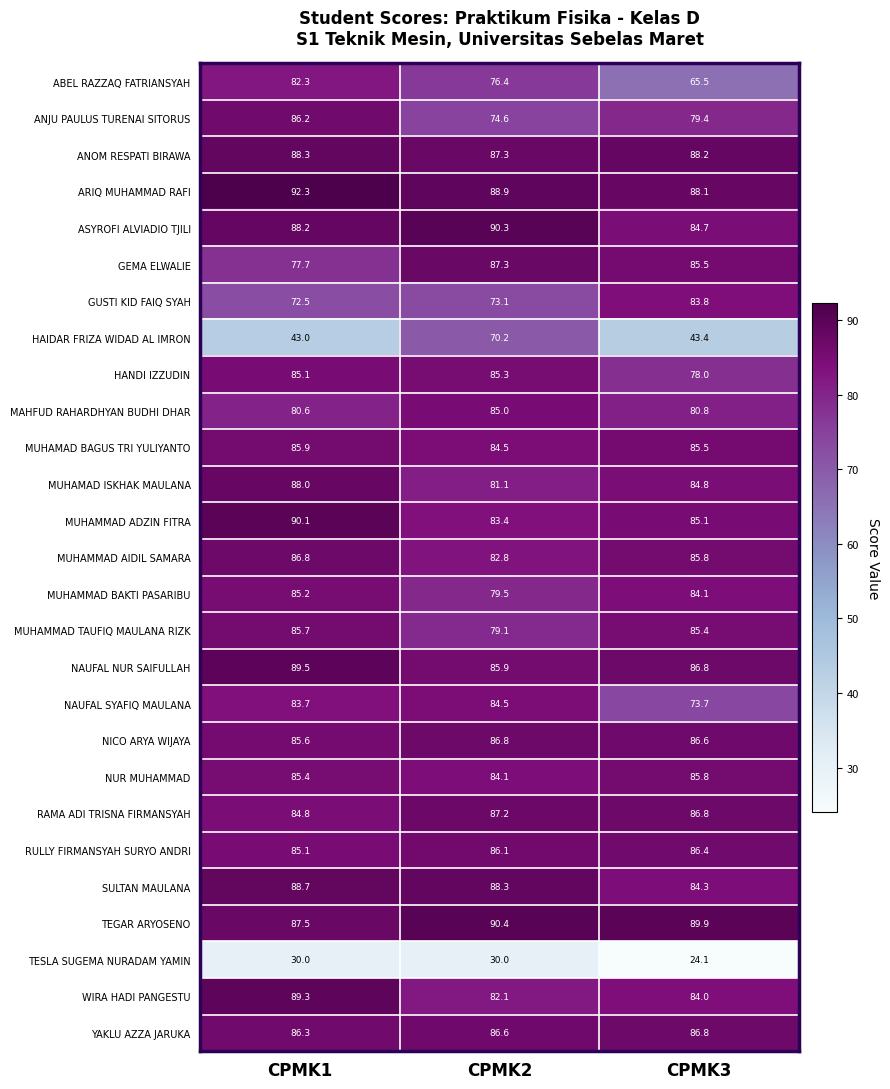

What is the difference between the highest and lowest values at CPMK1?

62.3